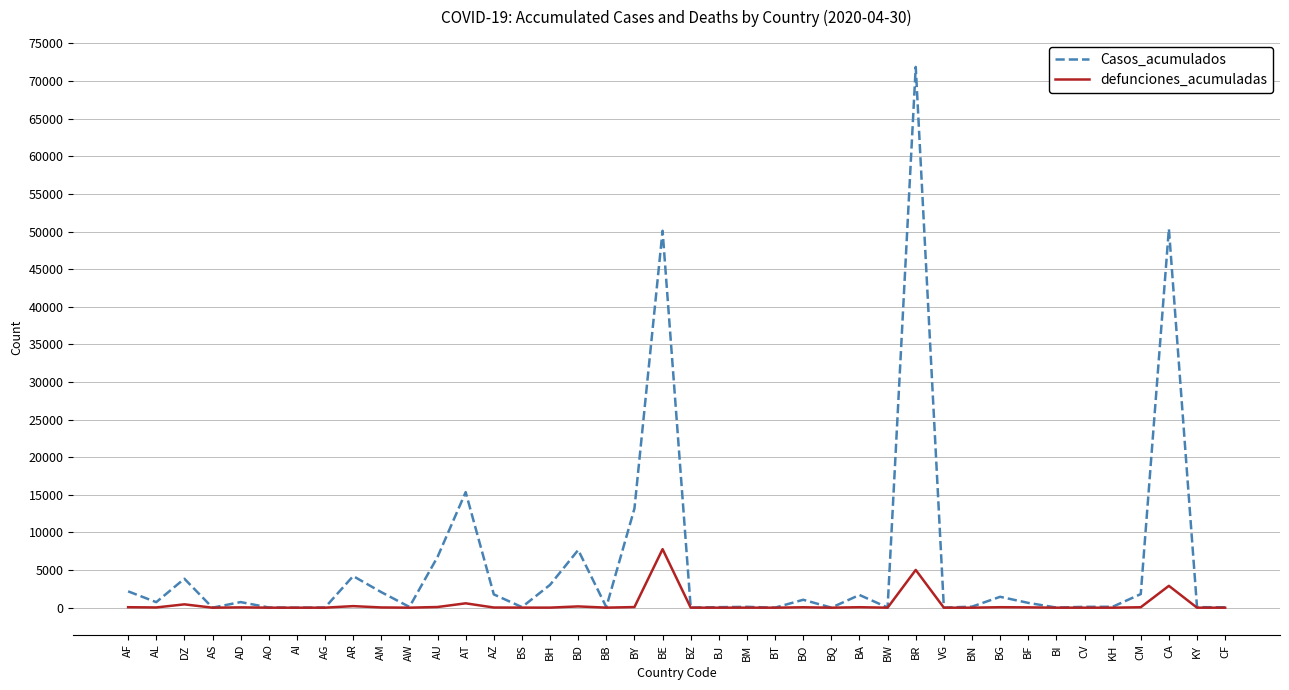

Which series has the largest total across all categories?

Casos_acumulados